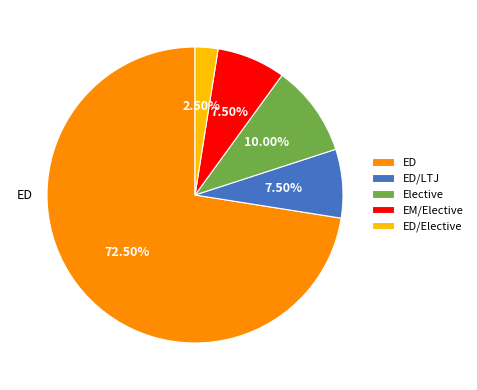

Which category has the smallest portion of the pie?

ED/Elective